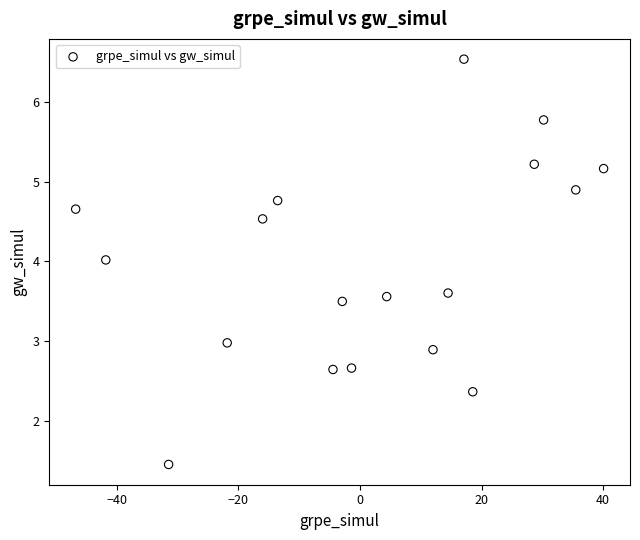

What is the range of X values (max minus min)?

86.9